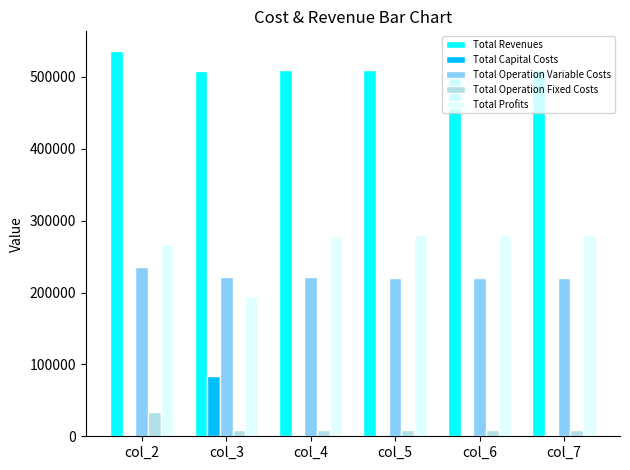

Which category has the highest value in the Total Capital Costs series?

col_3